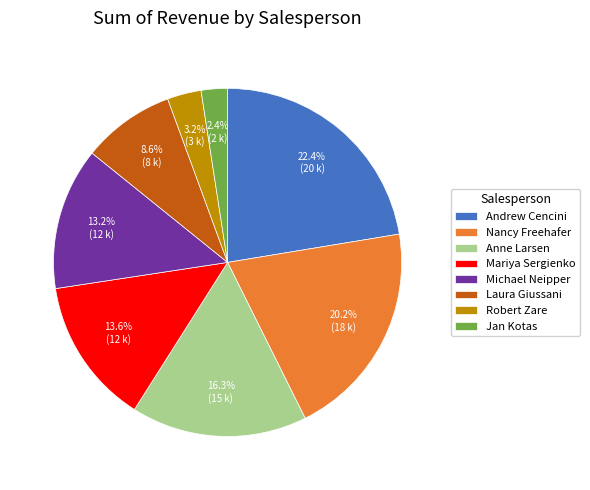

True or false: Jan Kotas accounts for 2% of the total.

True